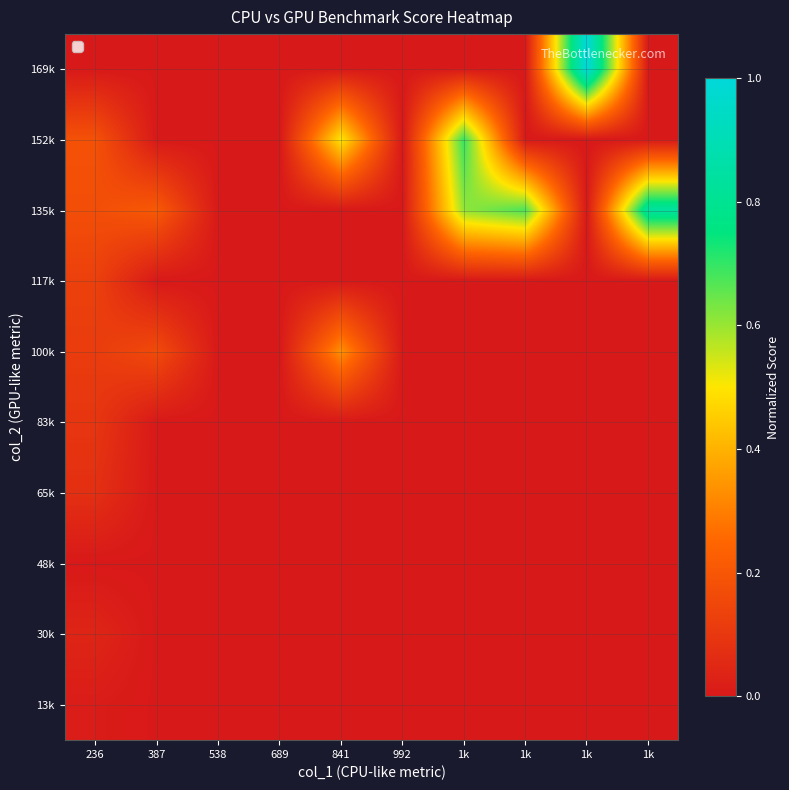

What is the difference between the highest and lowest values at 1k?

0.7